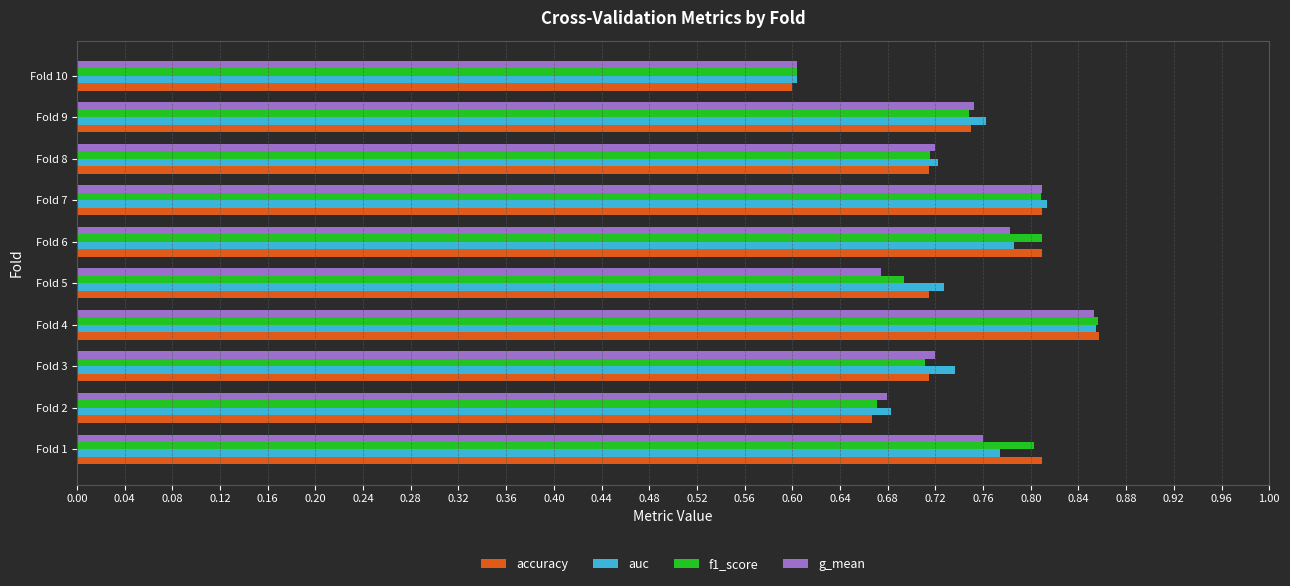

At how many categories does at least one series exceed 0?

10